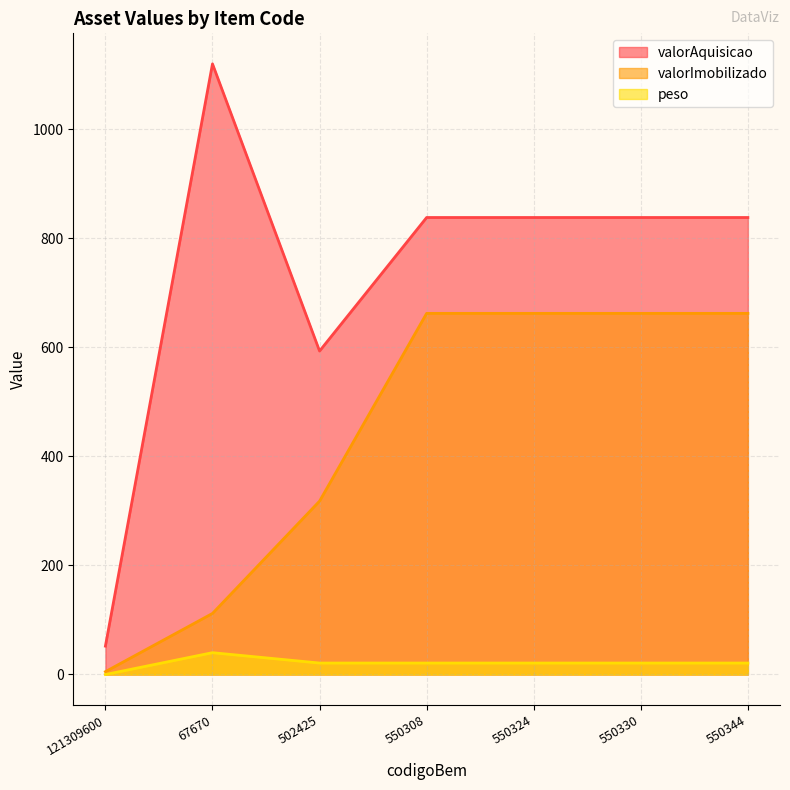

What is the value of the valorAquisicao point at the 3rd from the left?

593.3